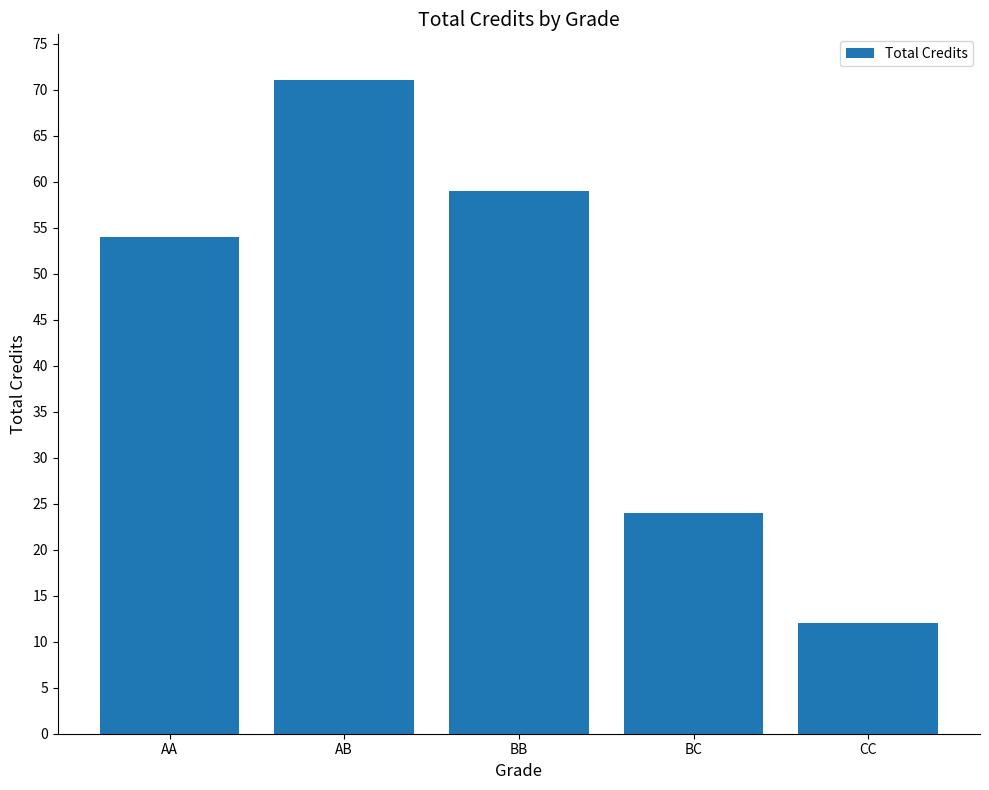

Count the number of data series in this chart.

1